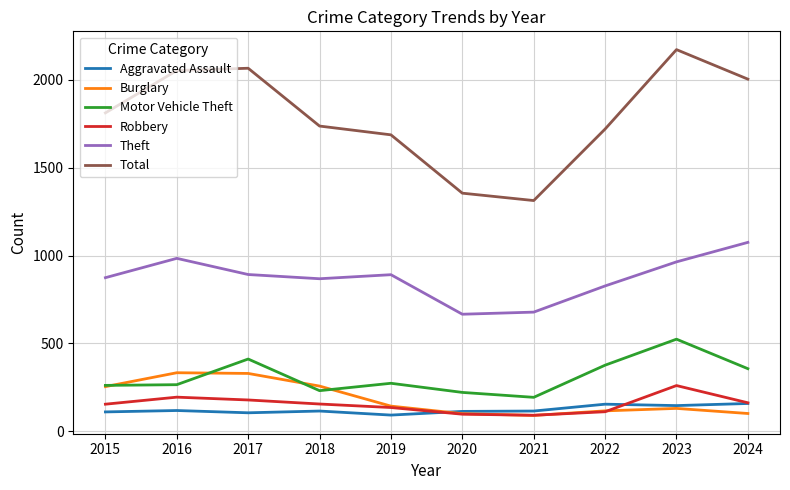

What is the highest value of the Theft series?

1075